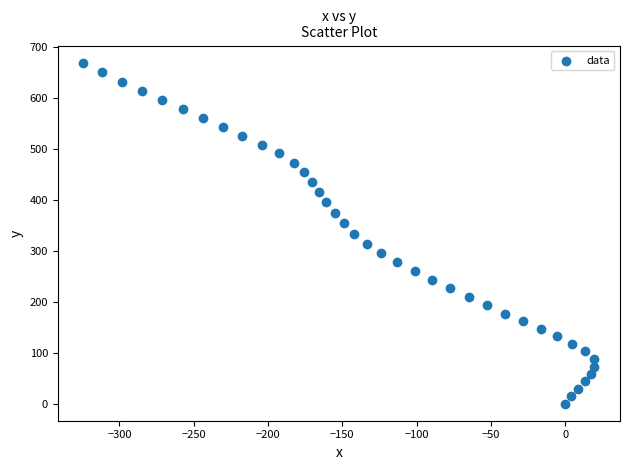

What is the range of Y values (max minus min)?

668.6